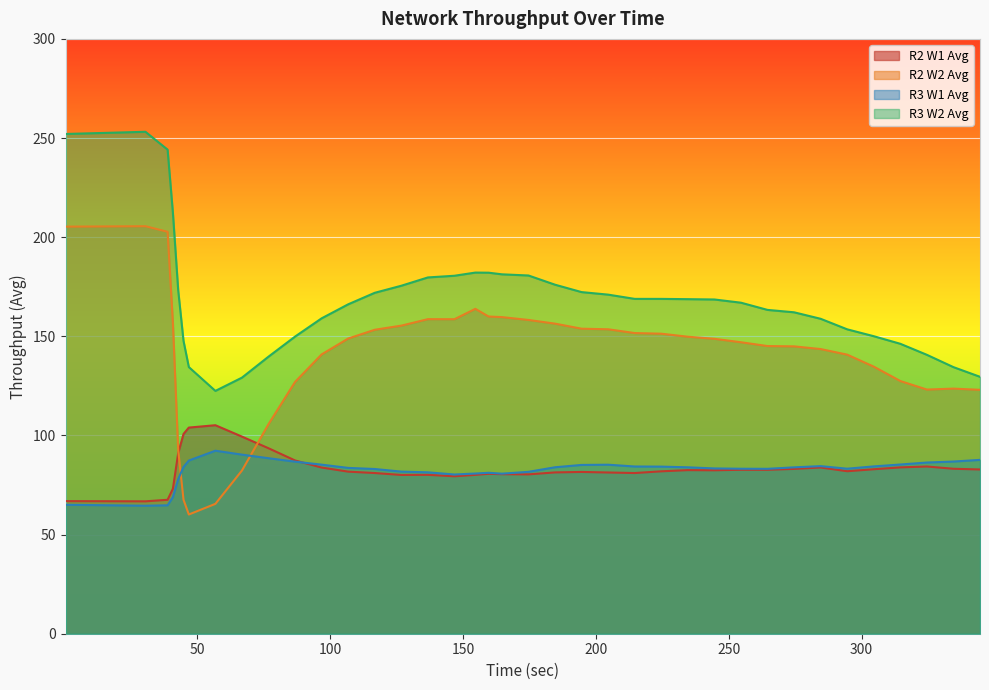

What is the sum of all R2 W2 Avg values?

5347.0